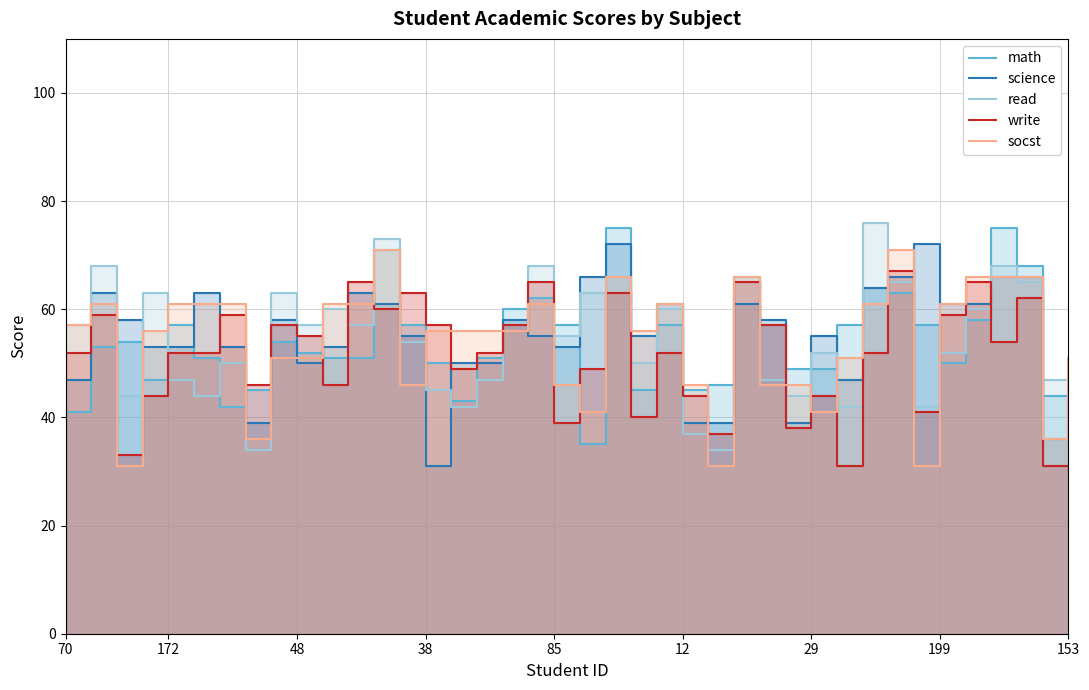

Between which two adjacent categories do science and math first intersect?

38 and 85